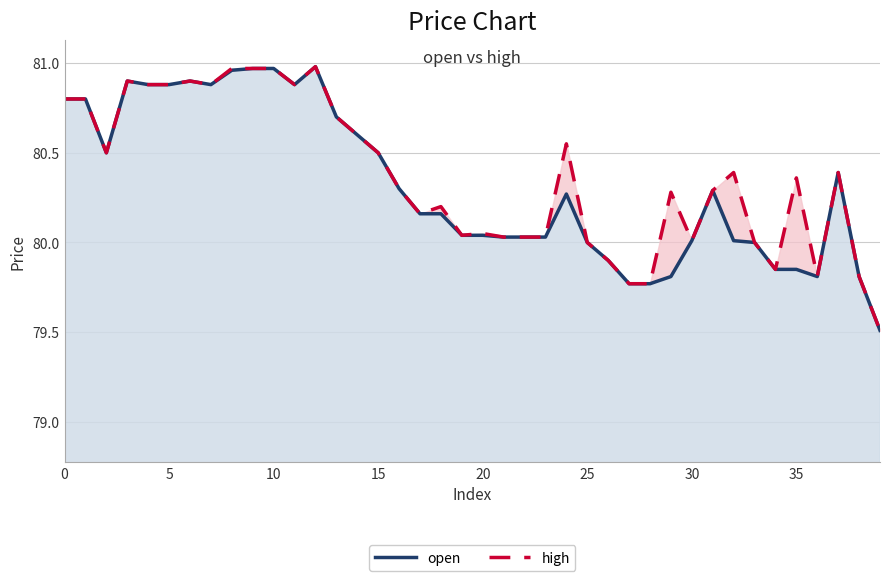

At which category is the sum across all series the highest?

12